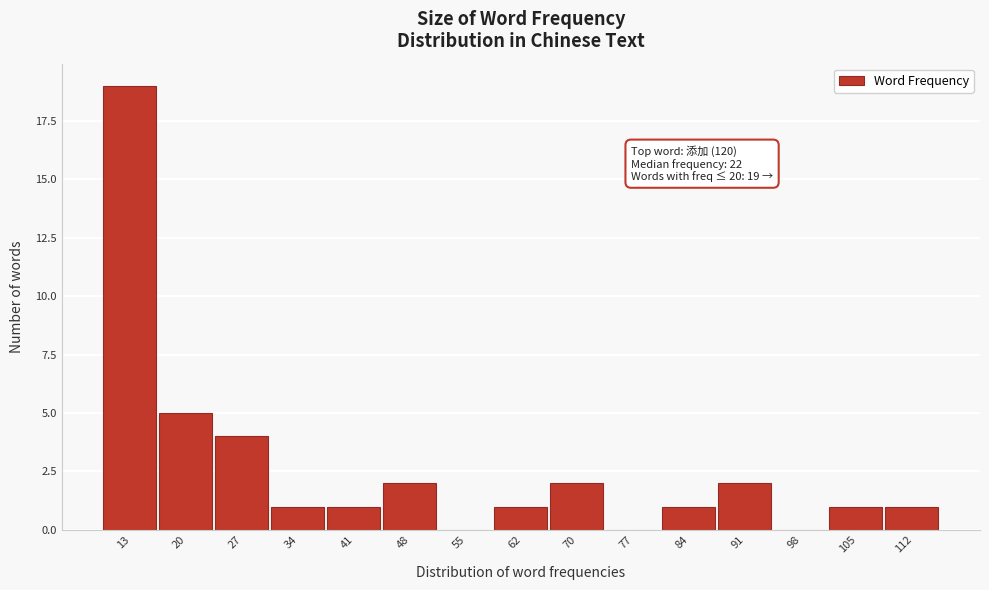

Reading right to left, list all the values displayed in this chart.

112=1	105=1	98=0	91=2	84=1	77=0	70=2	62=1	55=0	48=2	41=1	34=1	27=4	20=5	13=19